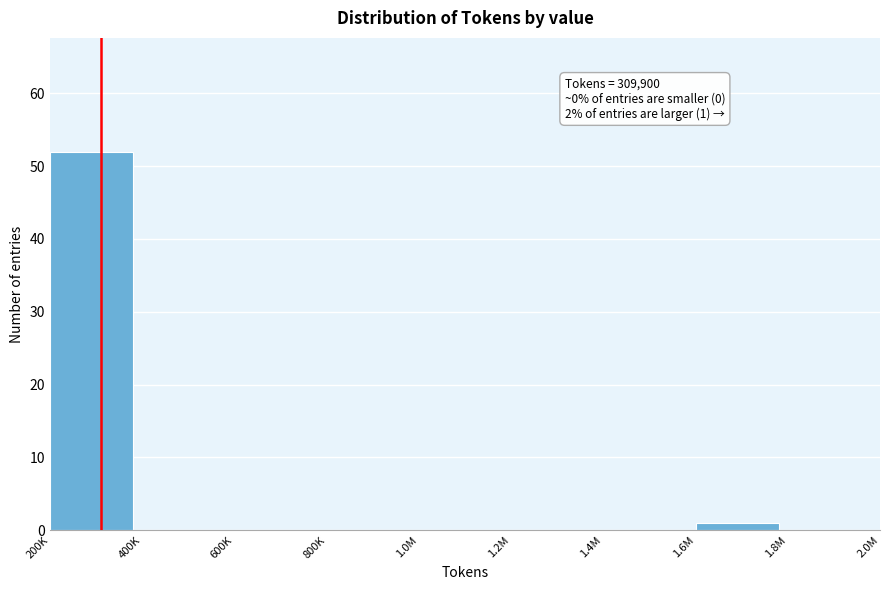

Reading left to right, extract all data points from this chart.

200K=52	400K=0	600K=0	800K=0	1.0M=0	1.2M=0	1.4M=0	1.6M=1	1.8M=0